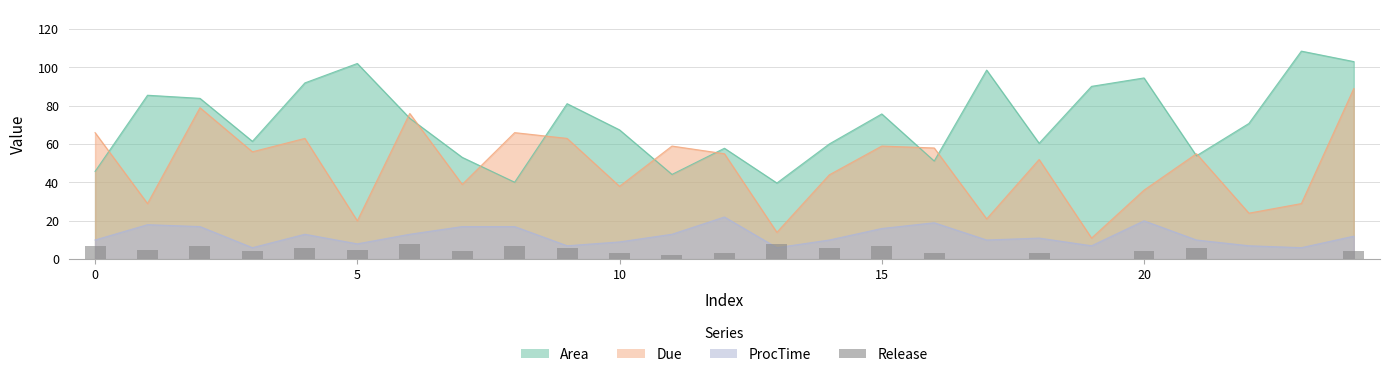

How many values are above zero?

21